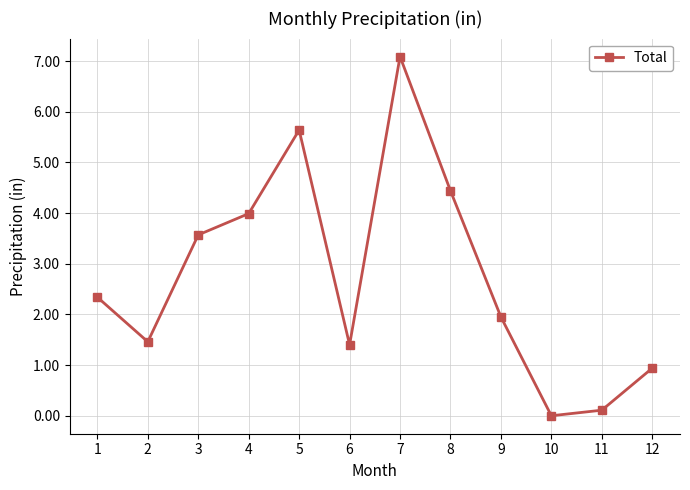

What is the maximum value shown in the chart?

7.1